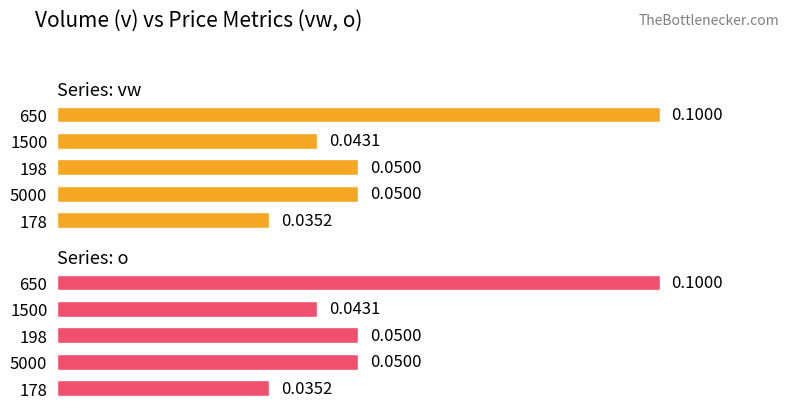

True or false: o has a value of 0.0 at 5000.

False